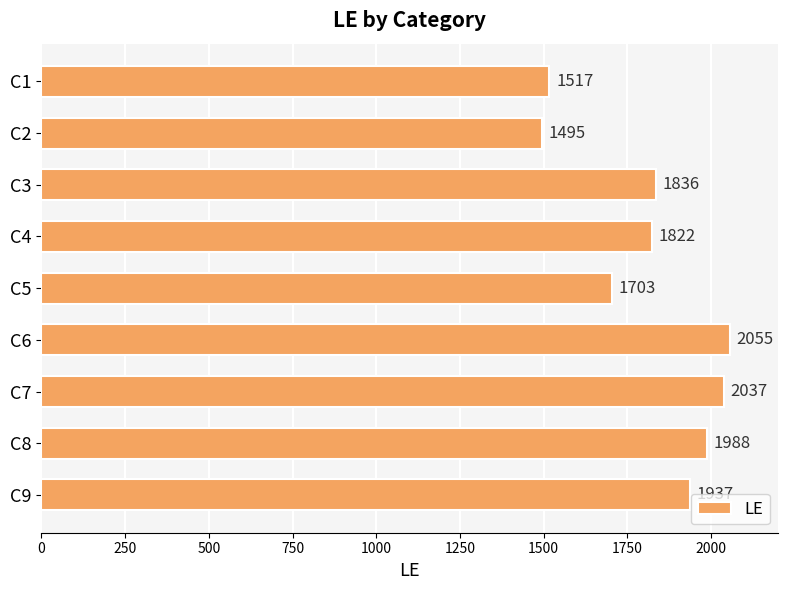

What is the difference between the second highest and minimum values?

542